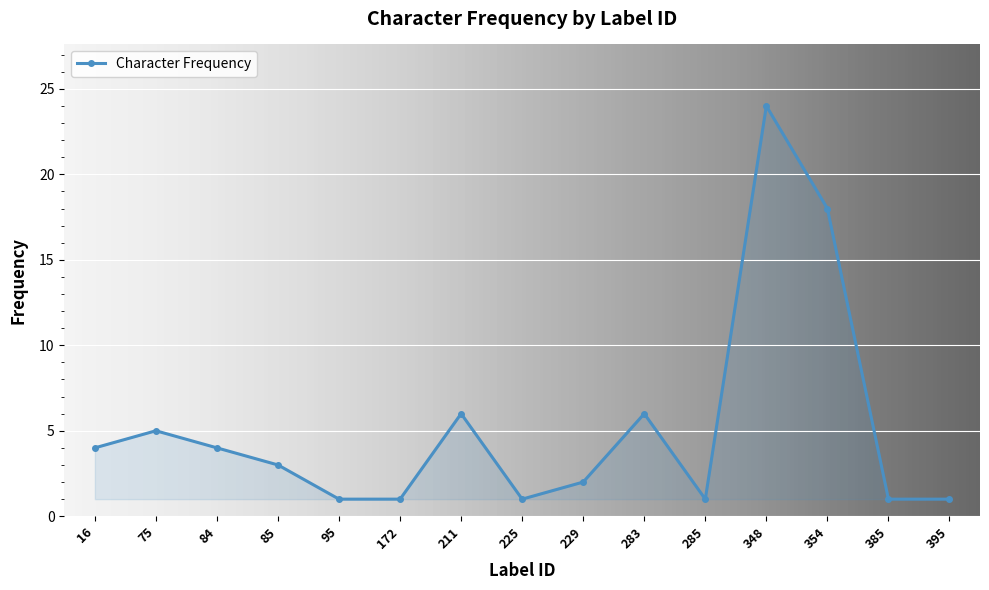

What is the change in value from 84 to 225?

-3